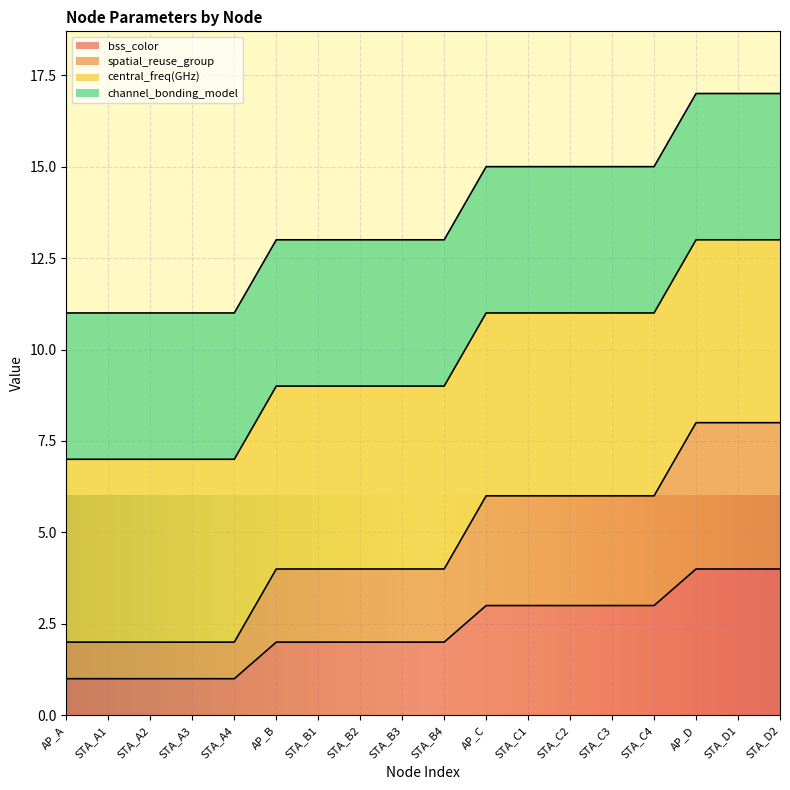

Is it true that bss_color equals 3 at STA_C4?

True